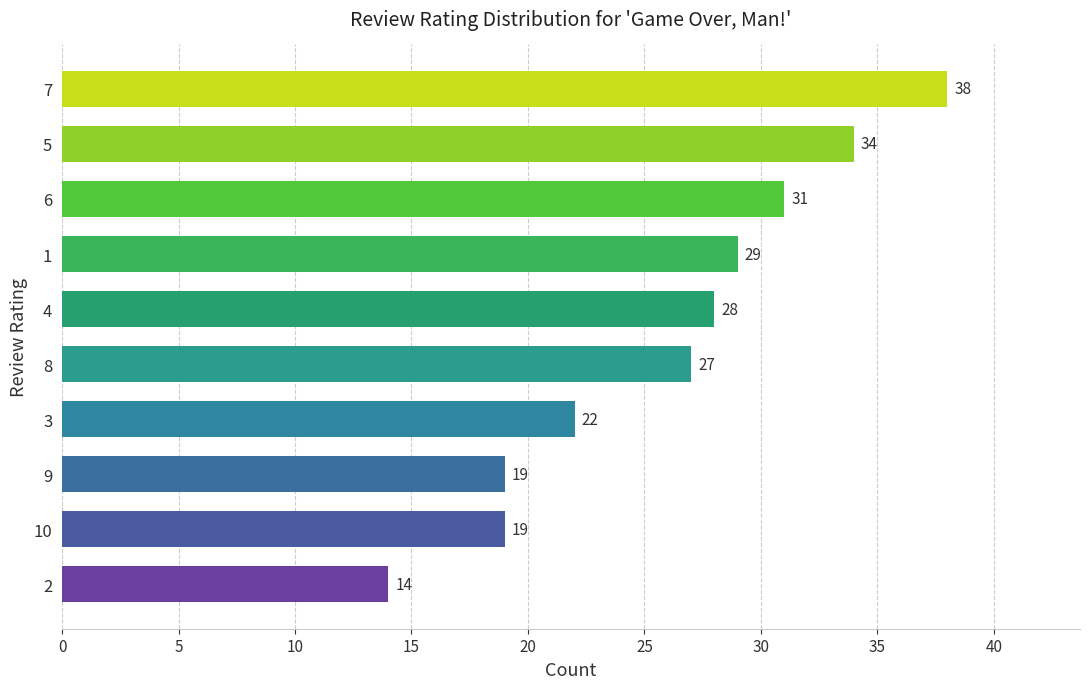

Which label corresponds to the largest value in the chart?

7